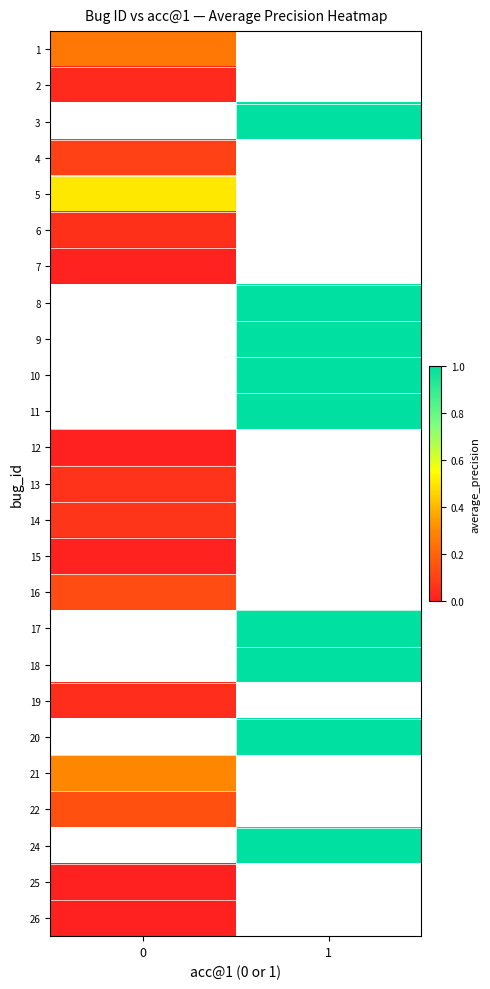

Count the number of data series in this chart.

25